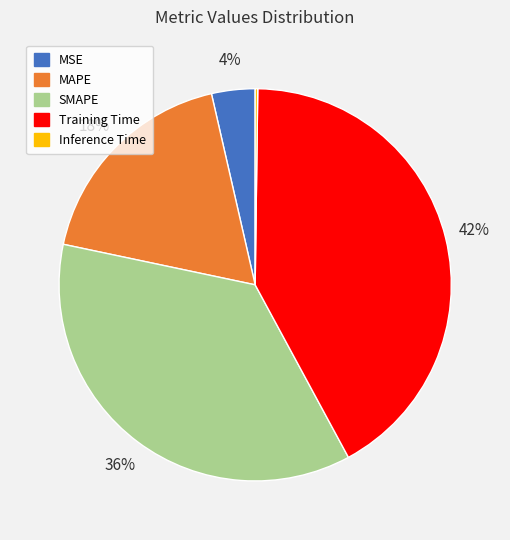

Does MAPE represent more than half of the total?

No